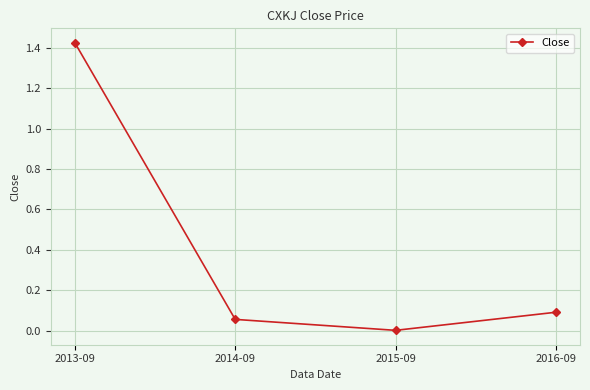

Between 2016-09 and 2013-09, which is larger?

2013-09